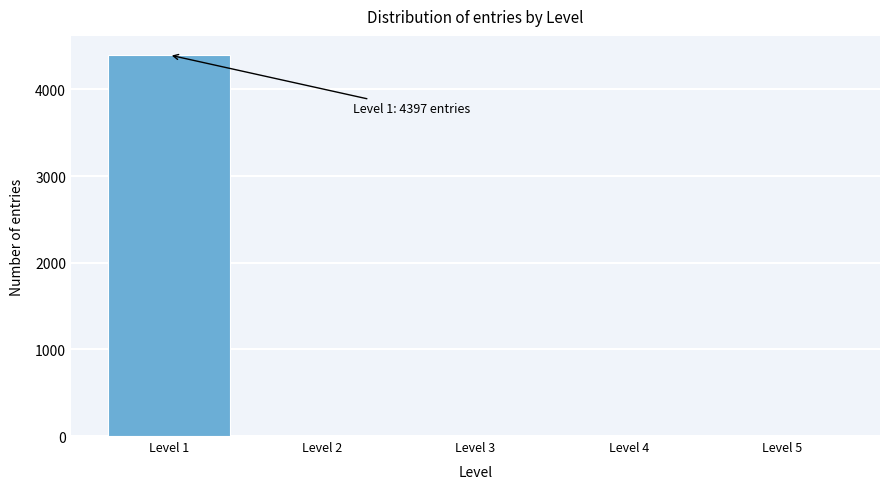

Over which range of the x-axis is the bar tallest?

0.5 to 1.5